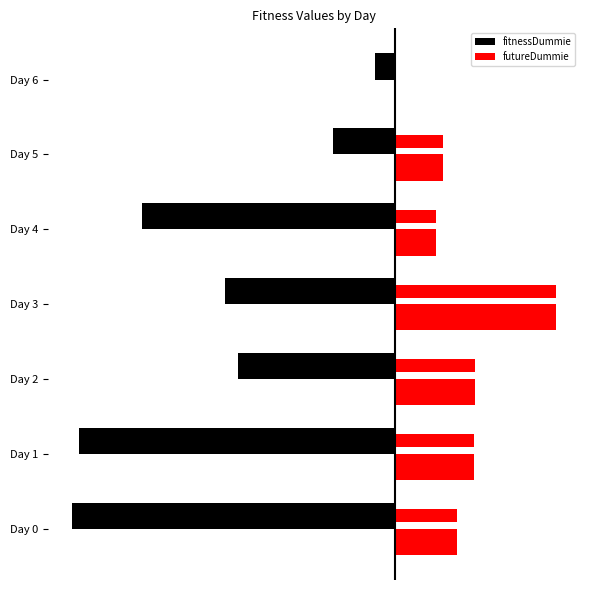

True or false: futureDummie has a value of 0.0 at Day 6.

True